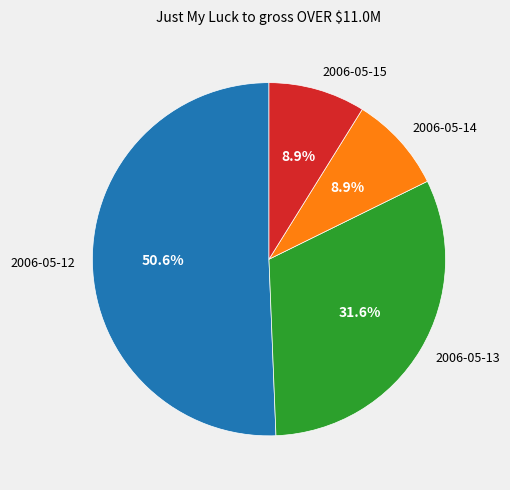

To the nearest percent, what is the difference between the largest and smallest slice percentages?

42%